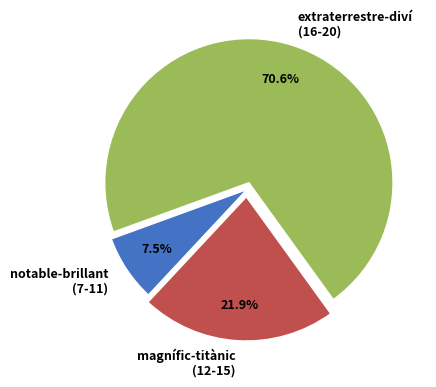

Rank the categories by value from highest to lowest.

extraterrestre-diví (16-20), magnífic-titànic (12-15), notable-brillant (7-11)